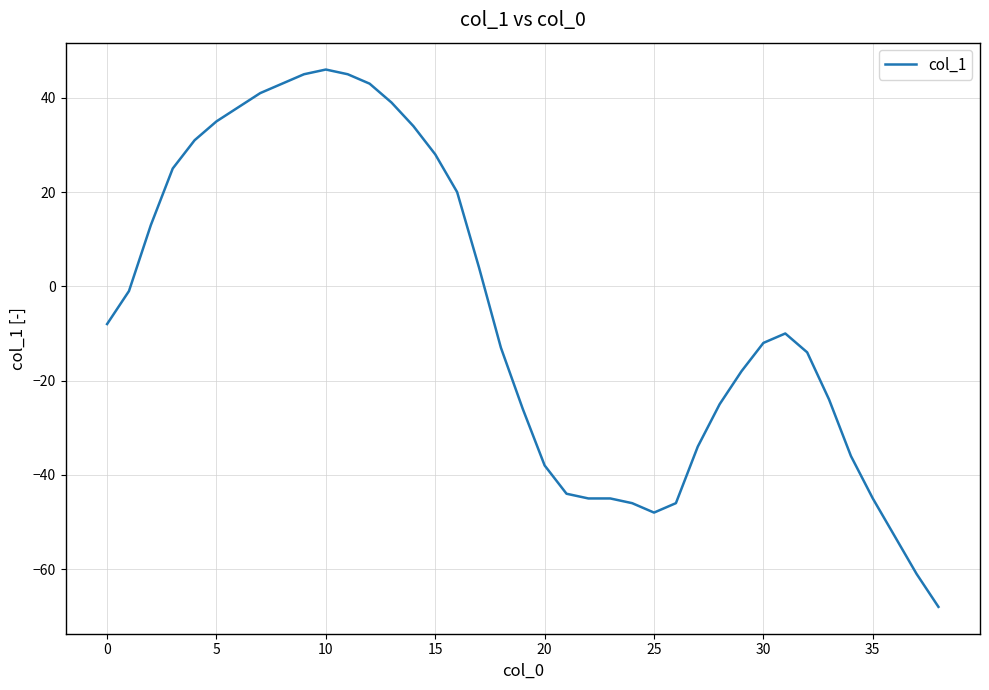

What is the difference between the maximum and minimum values?

114